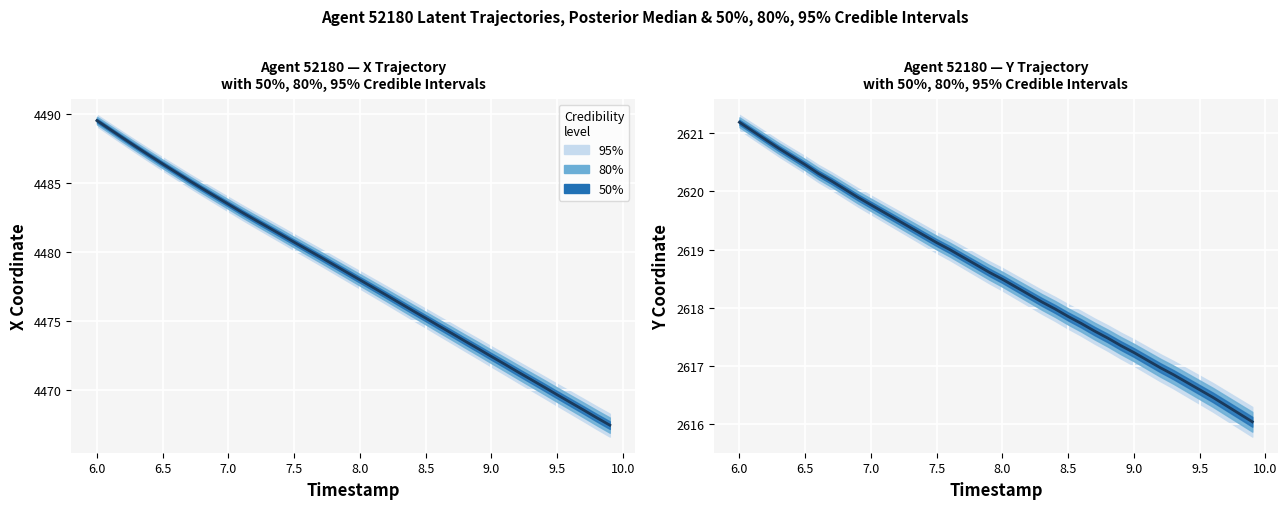

True or false: the data shows 3467.7 at 7.5.

False